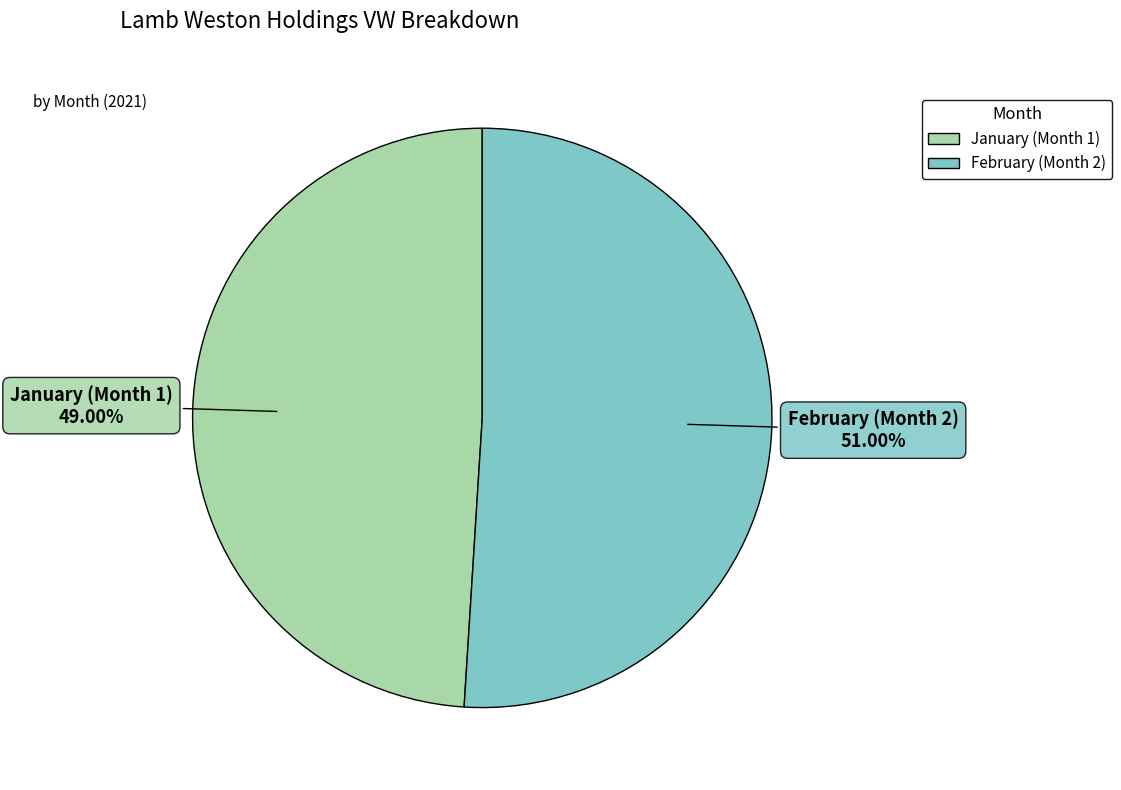

Does any single category account for the majority?

Yes